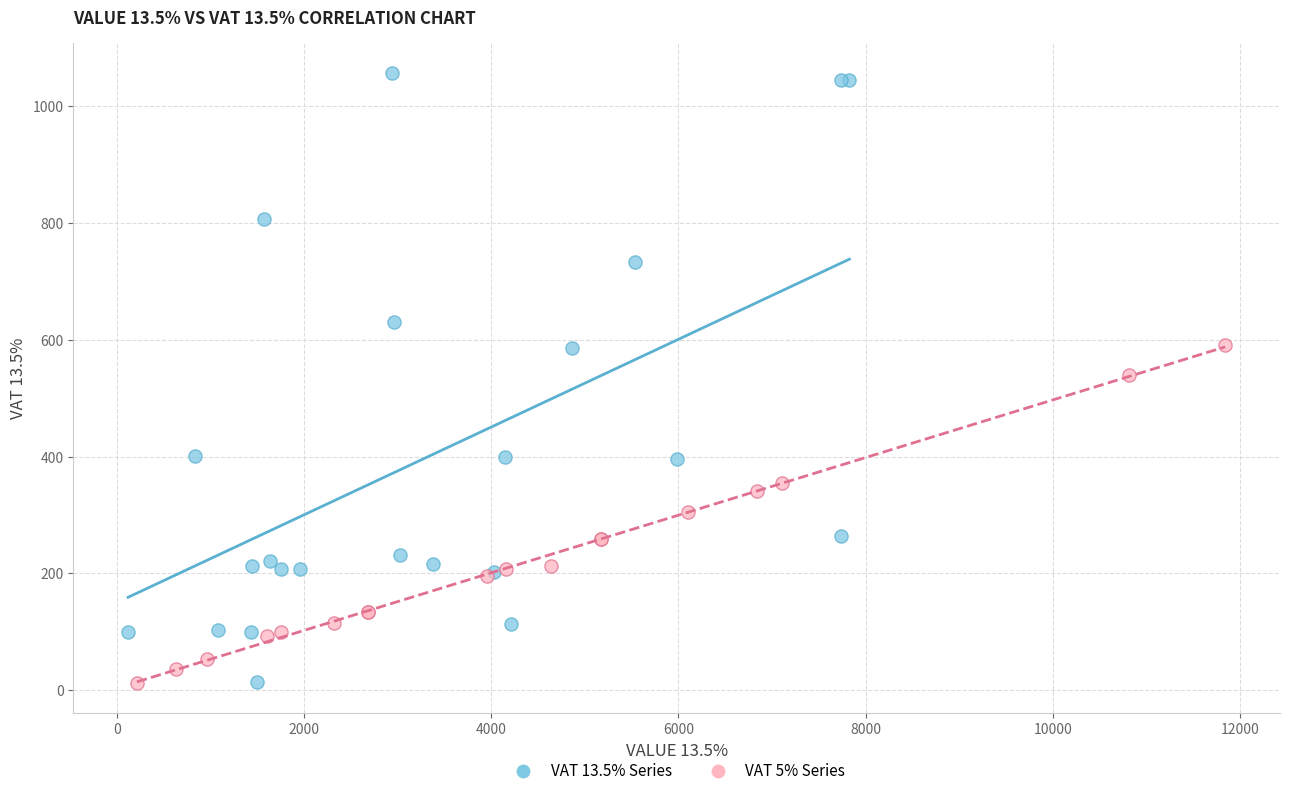

Which series has the largest Y range (max minus min)?

VAT 13.5% Series